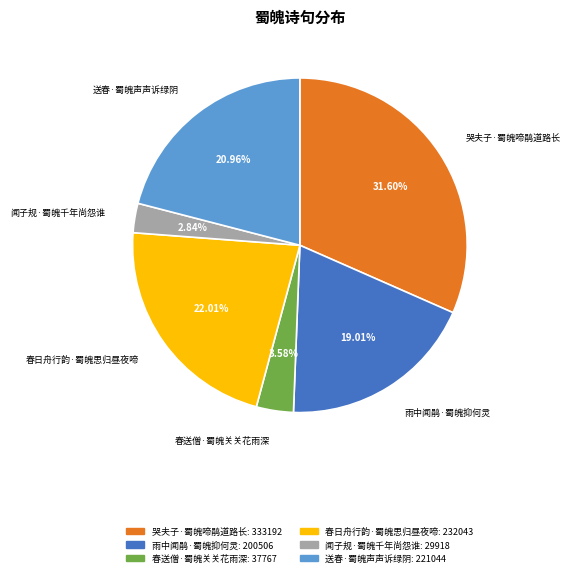

Is it true that 送春·蜀魄声声诉绿阴 is 21% of the pie?

True